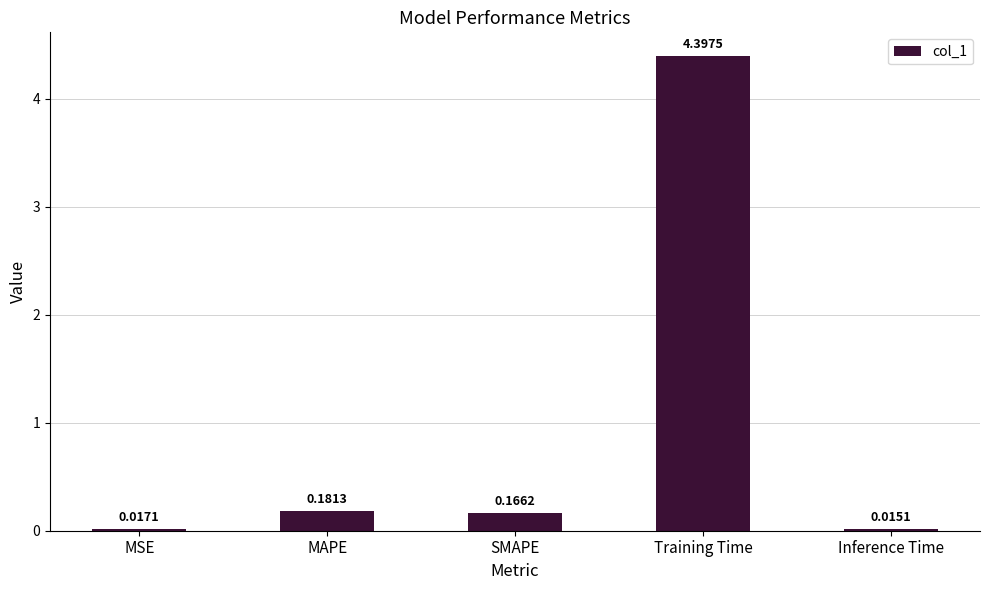

What is the difference between the maximum and minimum values?

4.4